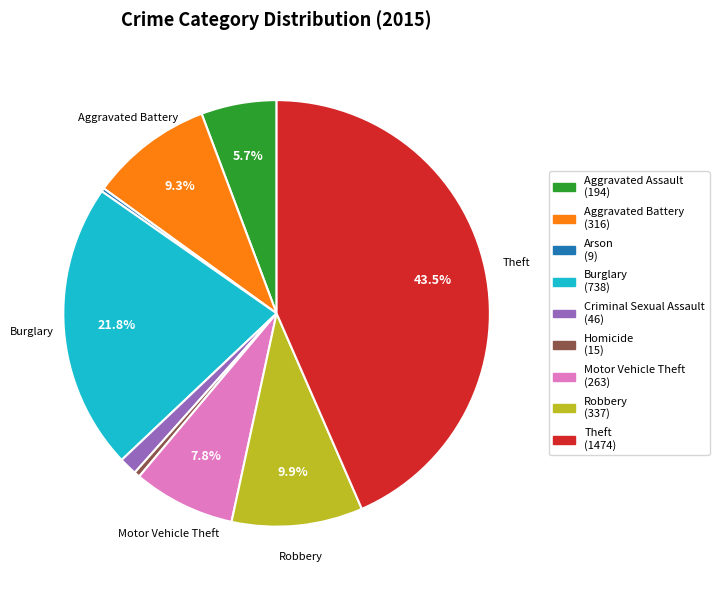

True or false: Robbery accounts for 10% of the total.

True